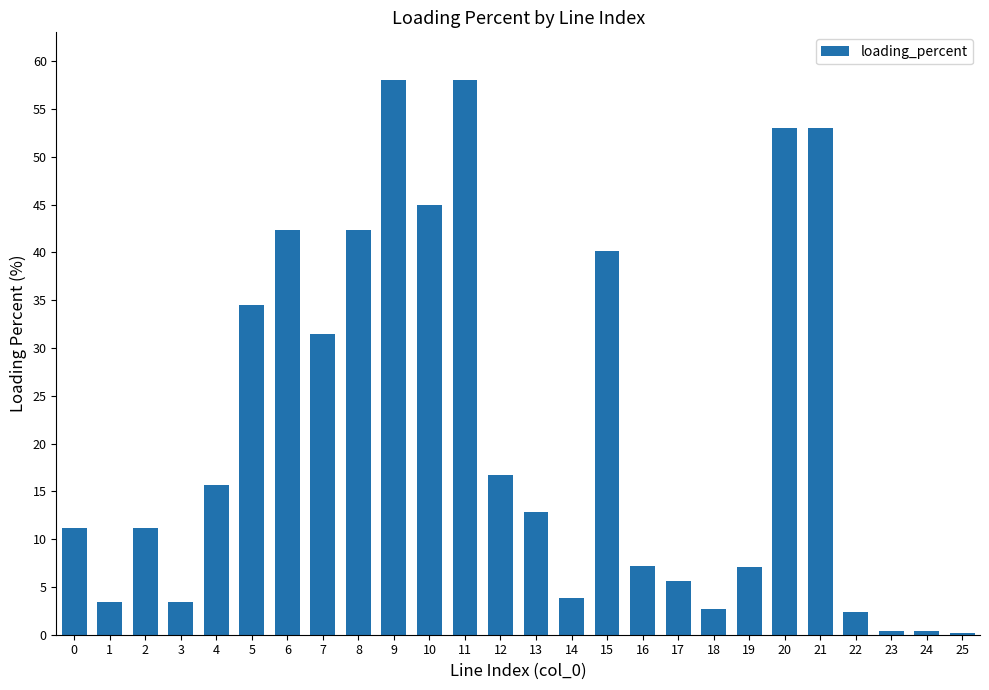

Where is the data nearest to the value 29?

7